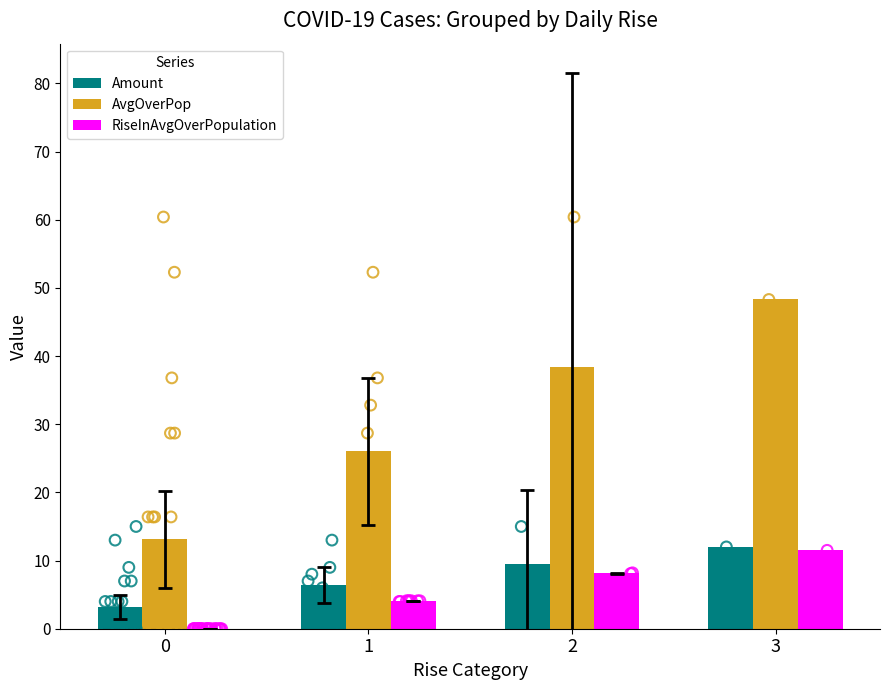

What are all the series names shown in the legend?

Amount, AvgOverPop, RiseInAvgOverPopulation